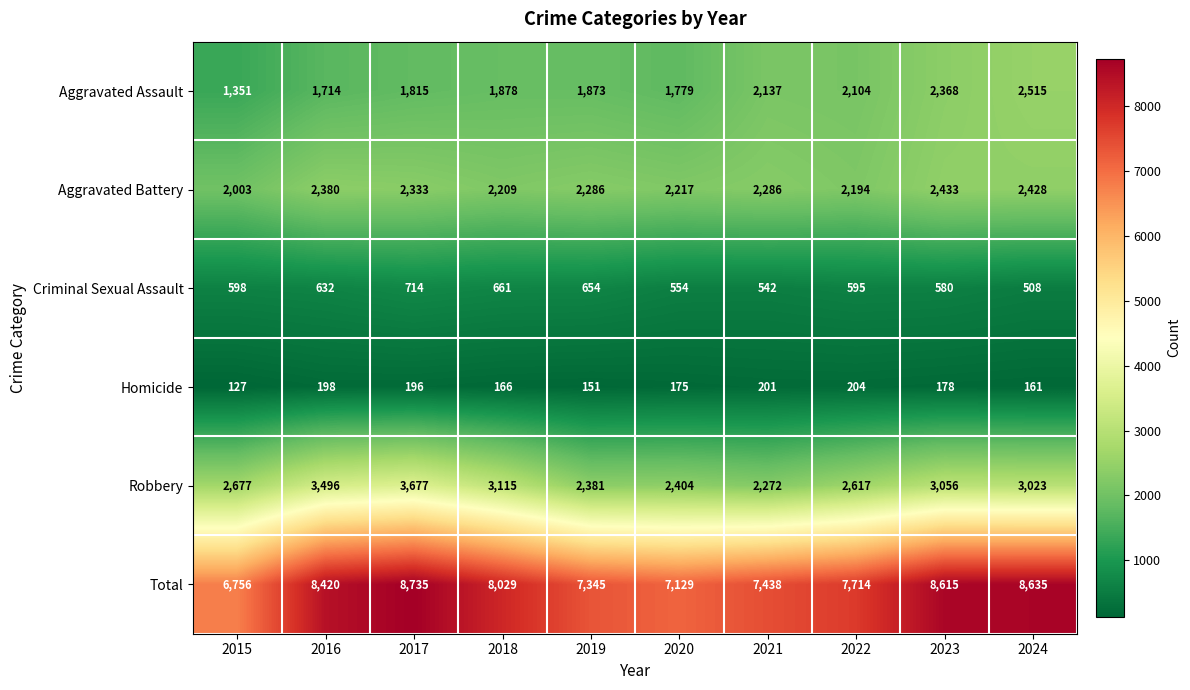

At how many categories does at least one series exceed 6617?

10